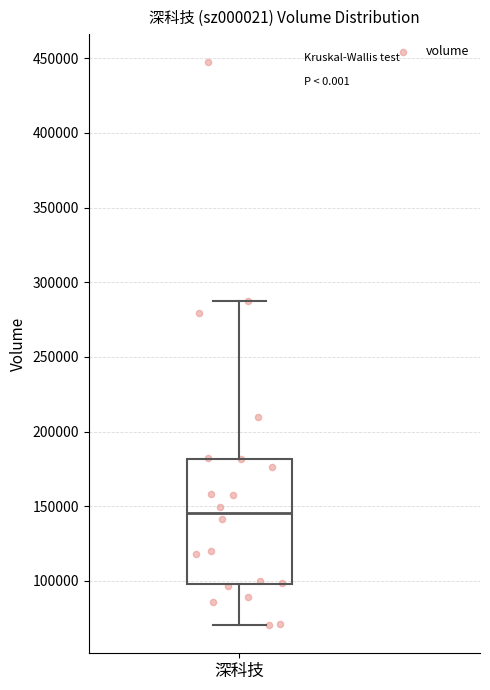

Where does the upper whisker of the box for 深科技 end on the y-axis? The values are not printed on the chart, so give them approximately, as read against the axis.

285000